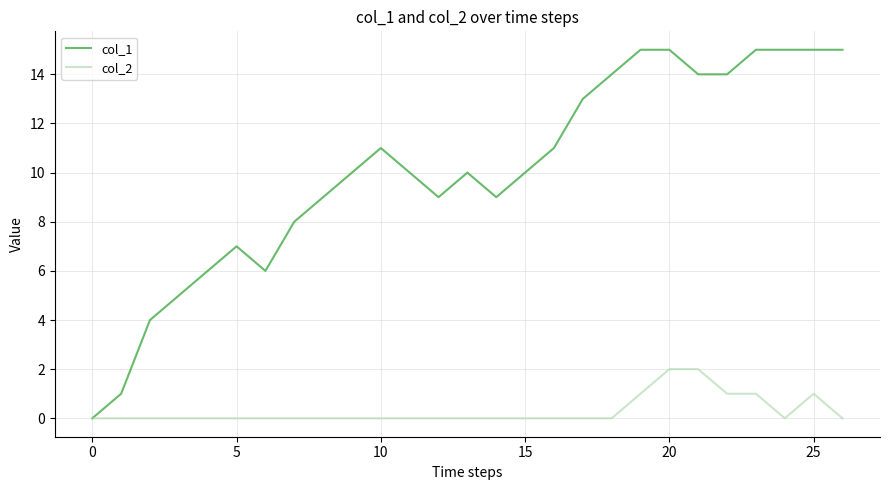

Which series has the largest range (max minus min)?

col_1